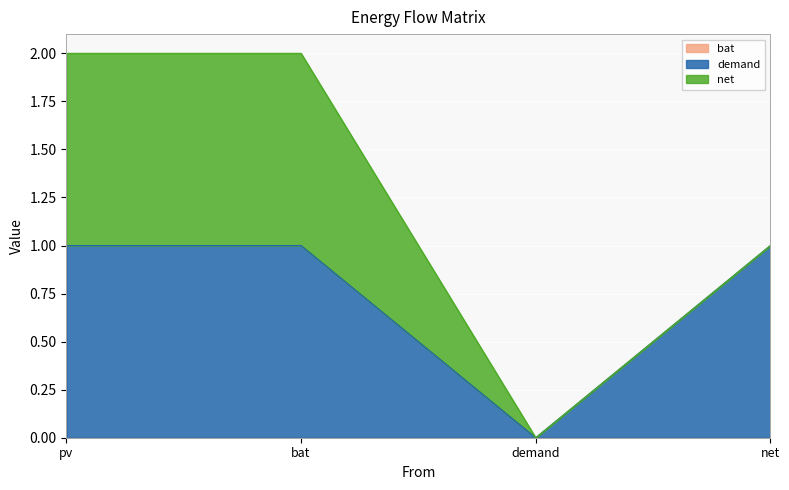

Reading left to right, what are all the values shown in this chart?

bat: pv=0	bat=0	demand=0	net=0
demand: pv=1	bat=1	demand=0	net=1
net: pv=1	bat=1	demand=0	net=0